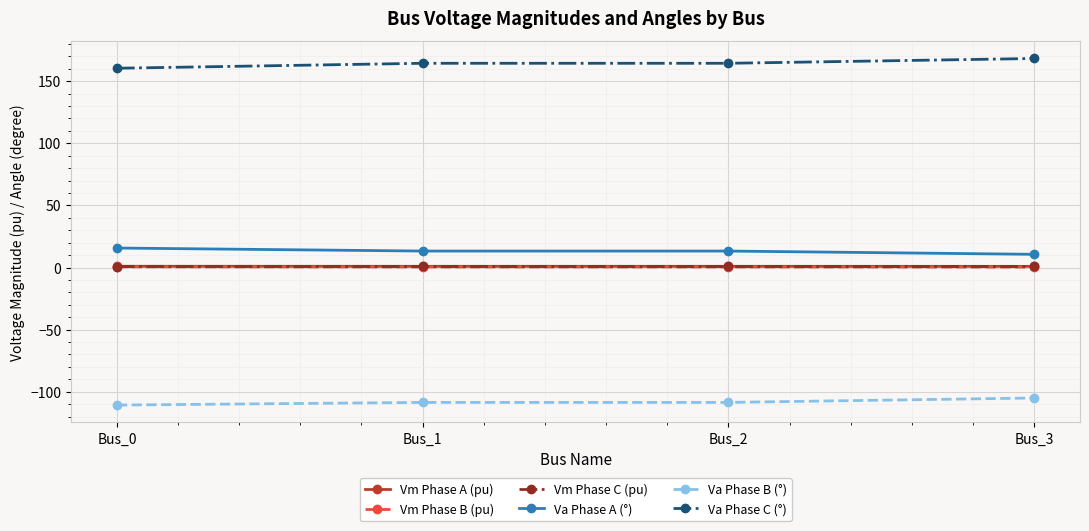

Which series has the largest total across all categories?

Va Phase C (°)